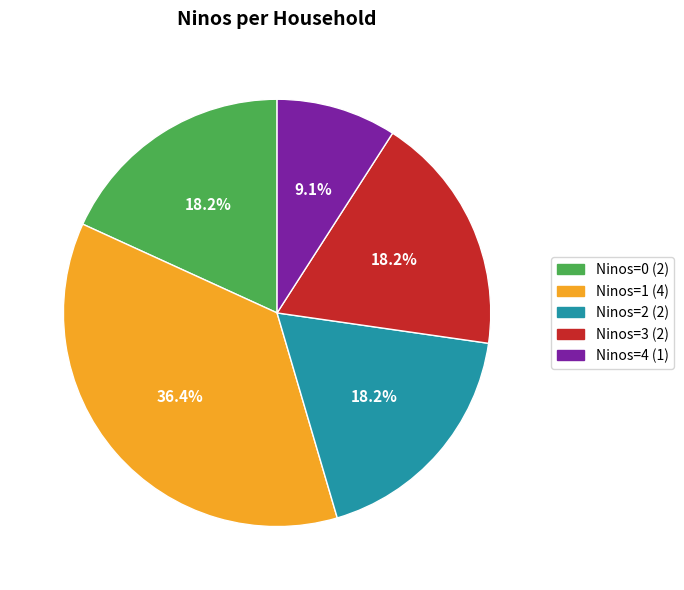

Is there a majority slice in this chart?

No